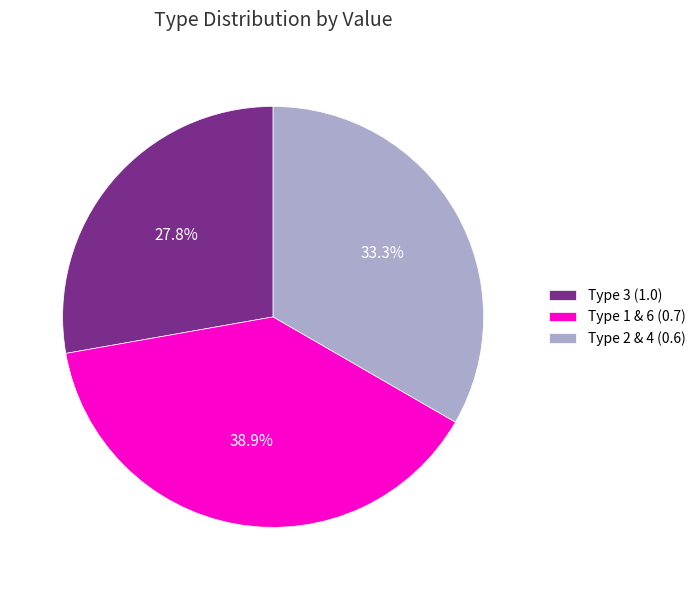

Is there any slice that represents more than half of the pie?

No